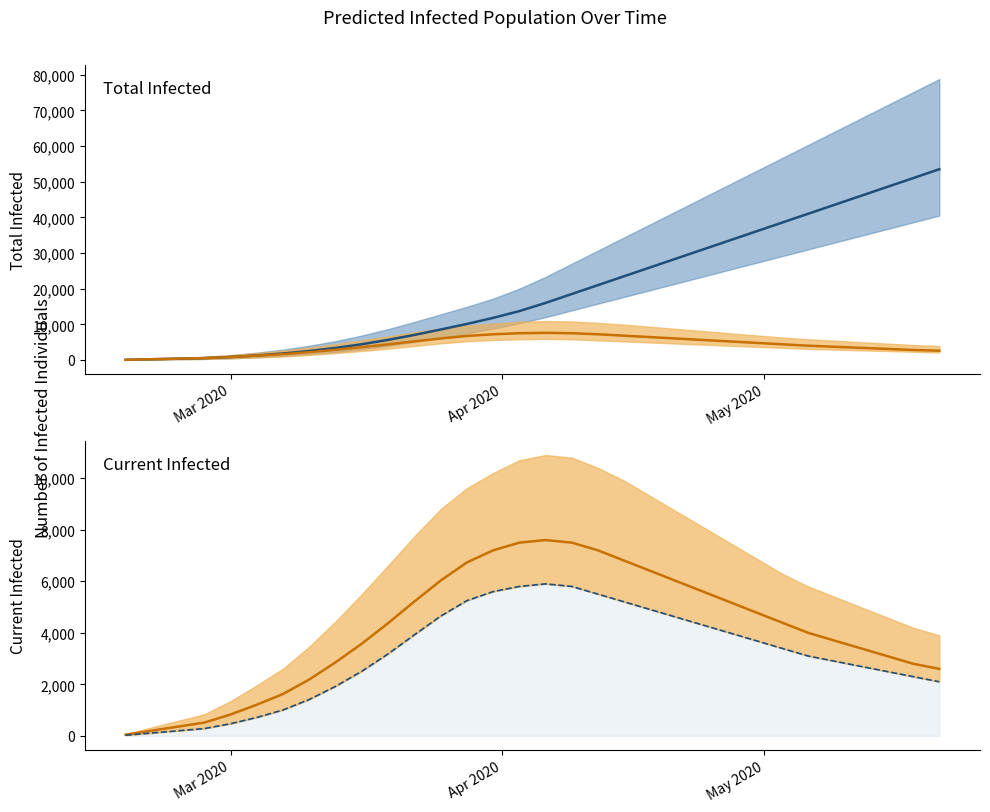

How many interior local peaks does the predicted_current_infected_lower series have?

1